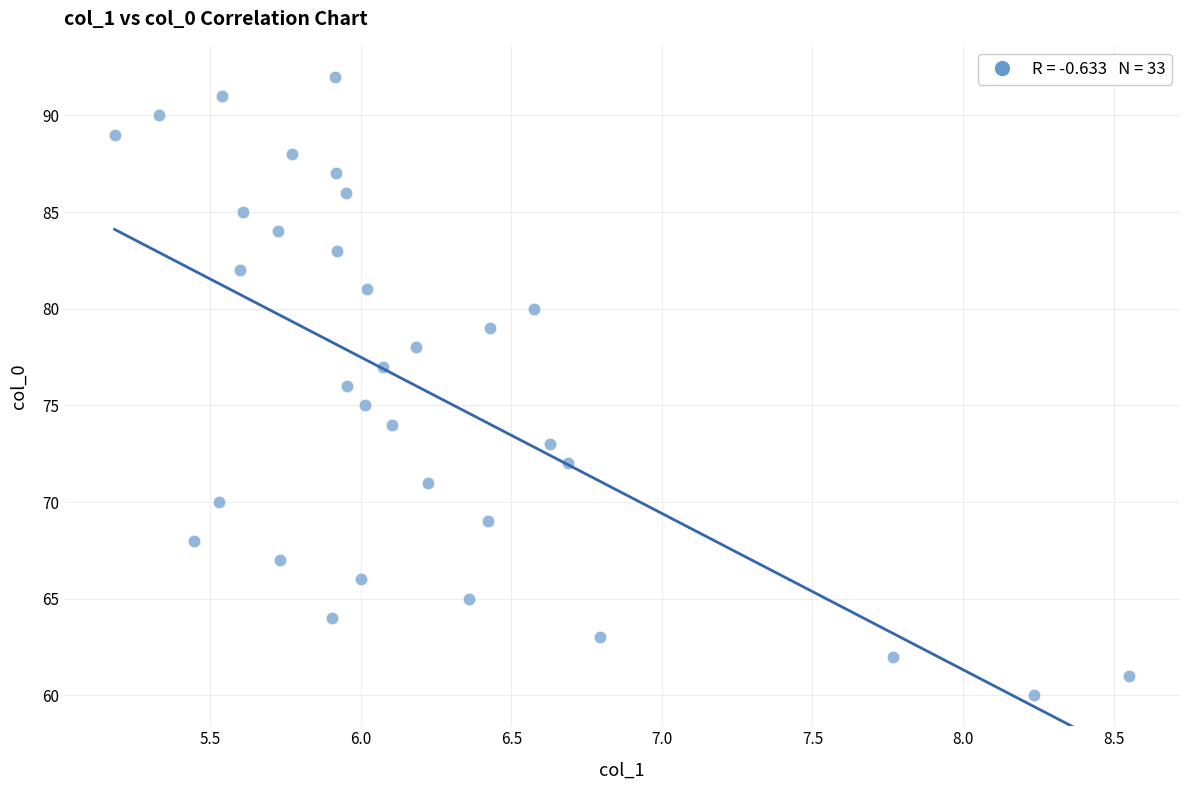

What is the range of Y values (max minus min)?

32